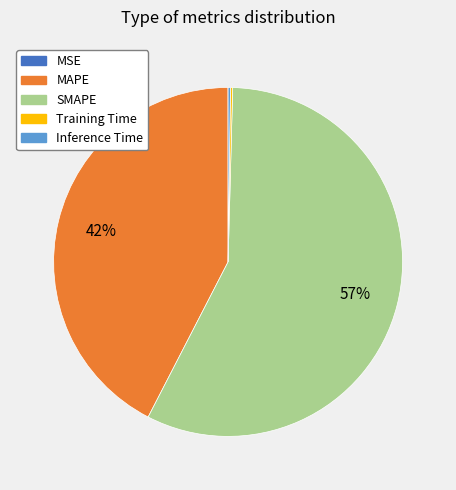

Approximately how many times larger is the value at MAPE compared to SMAPE?

0.7